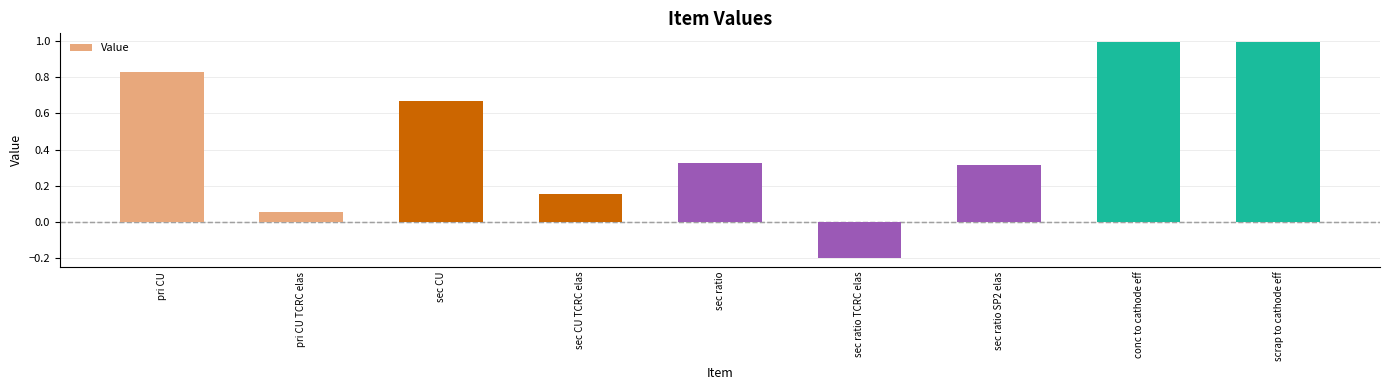

What is the value of the 9th bar from the left?

1.0